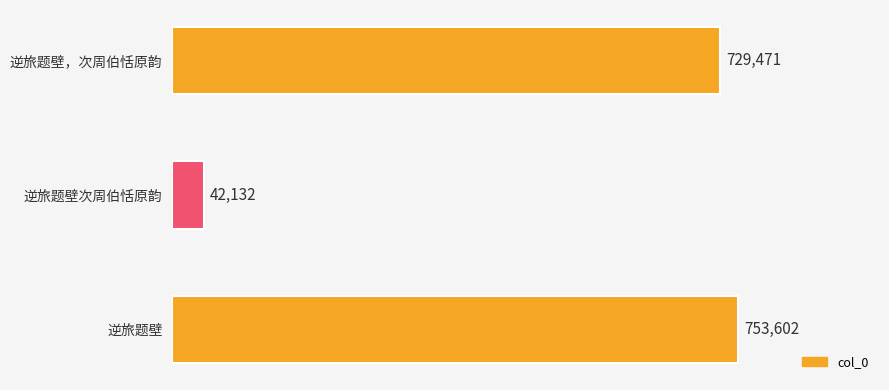

Reading bottom to top, list all the values displayed in this chart.

逆旅题壁=753602	逆旅题壁次周伯恬原韵=42132	逆旅题壁，次周伯恬原韵=729471